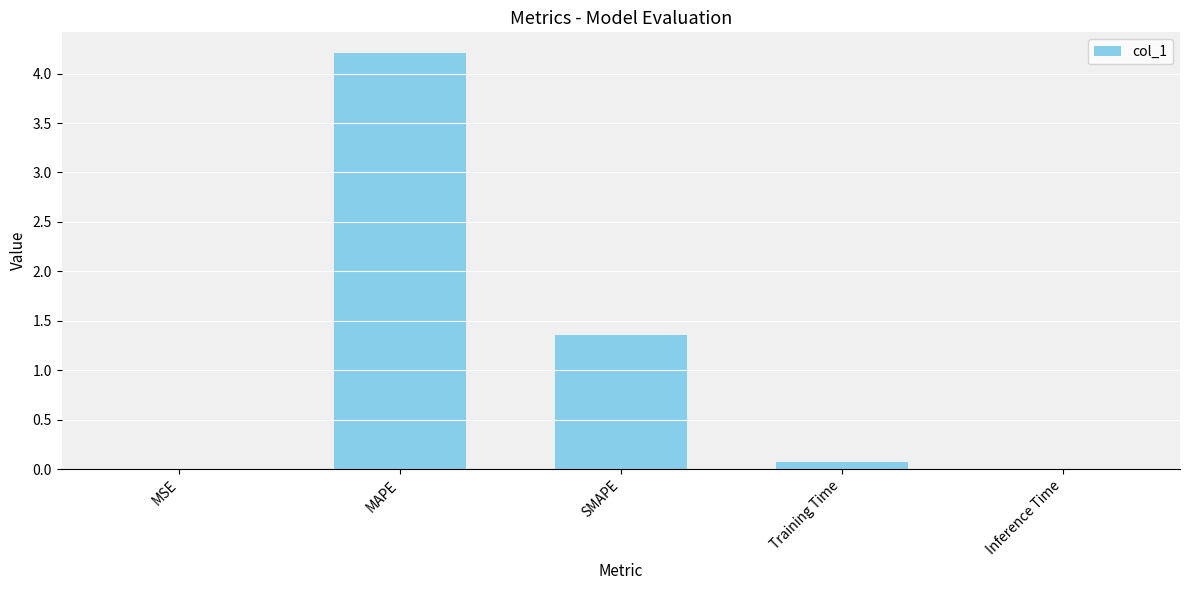

What is the difference between the values at Training Time and Inference Time?

0.1